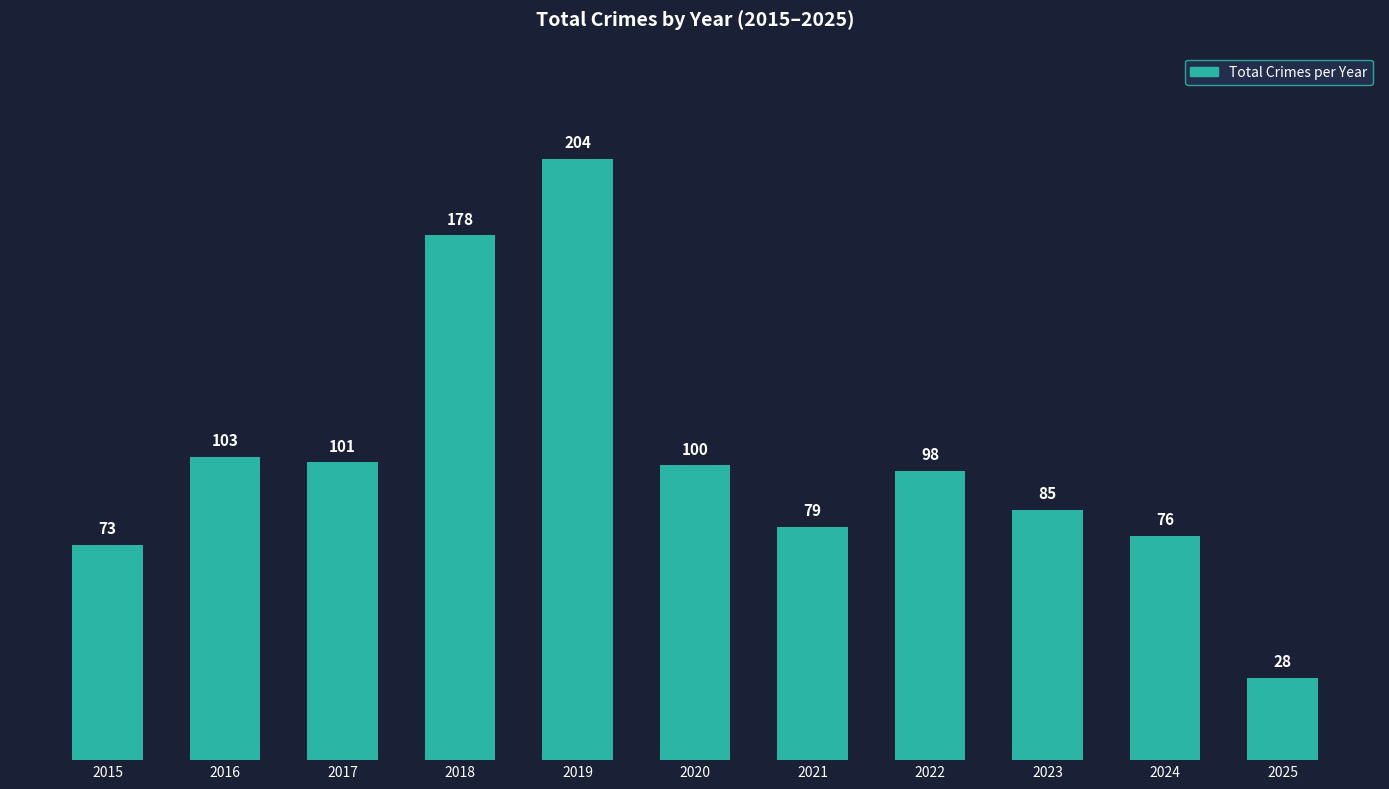

What is the minimum value shown in the chart?

28